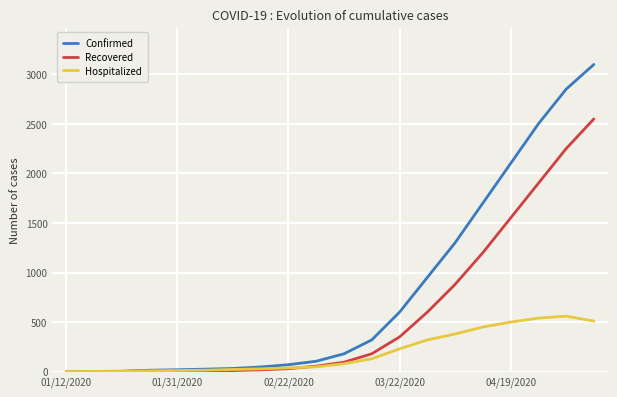

Which series has the largest total across all categories?

Confirmed